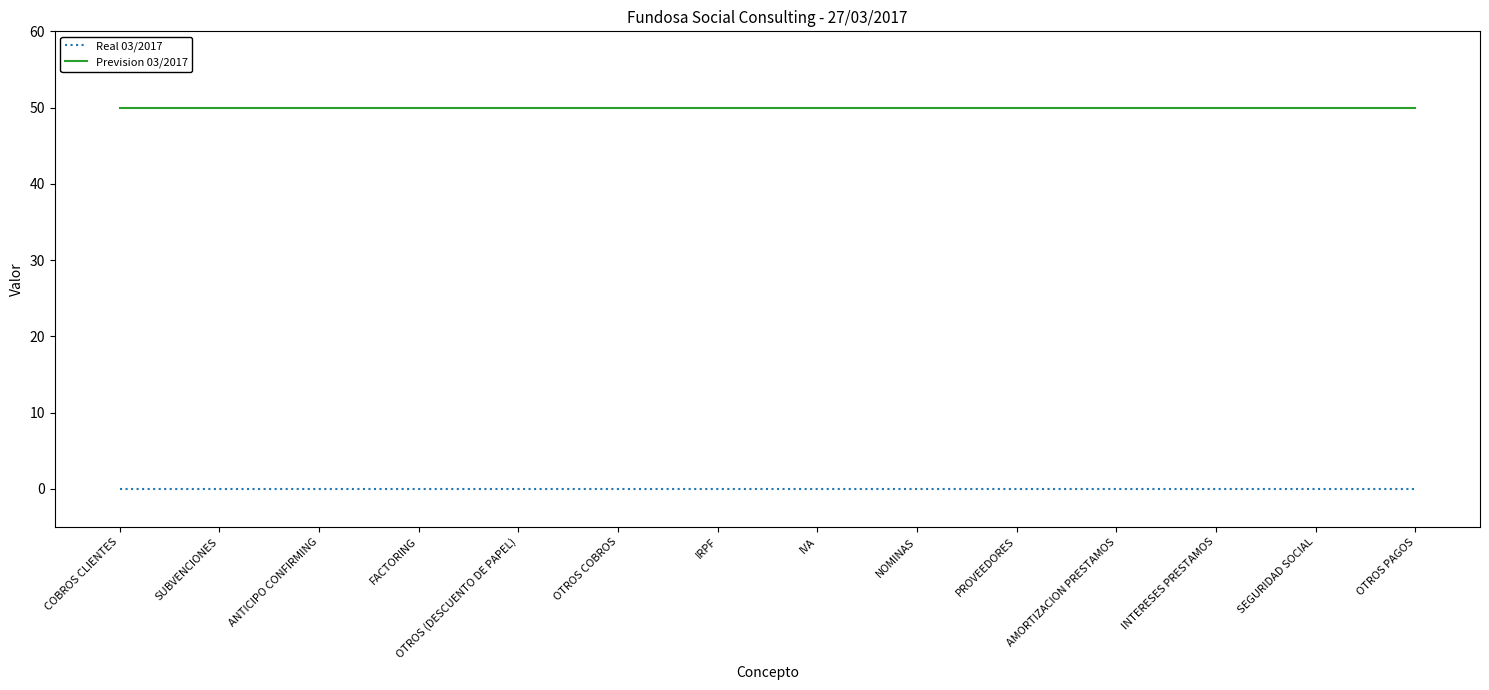

Reading left to right, what are all the values shown in this chart?

Real 03/2017: 0	0	0	0	0	0	0	0	0	0	0	0	0	0
Prevision 03/2017: 50	50	50	50	50	50	50	50	50	50	50	50	50	50